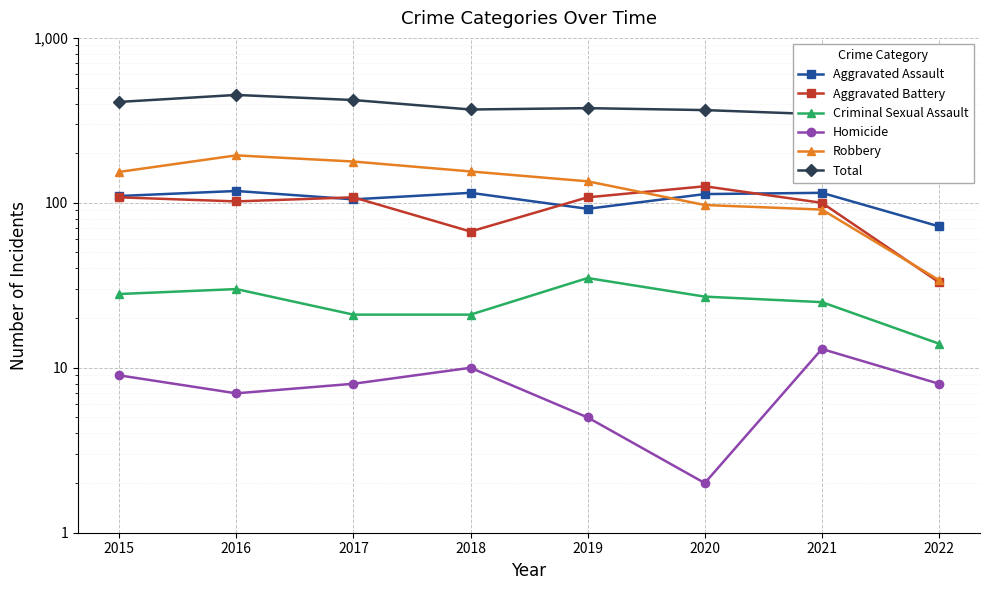

After their last crossing, which series has the higher values: Aggravated Assault or Aggravated Battery?

Aggravated Assault